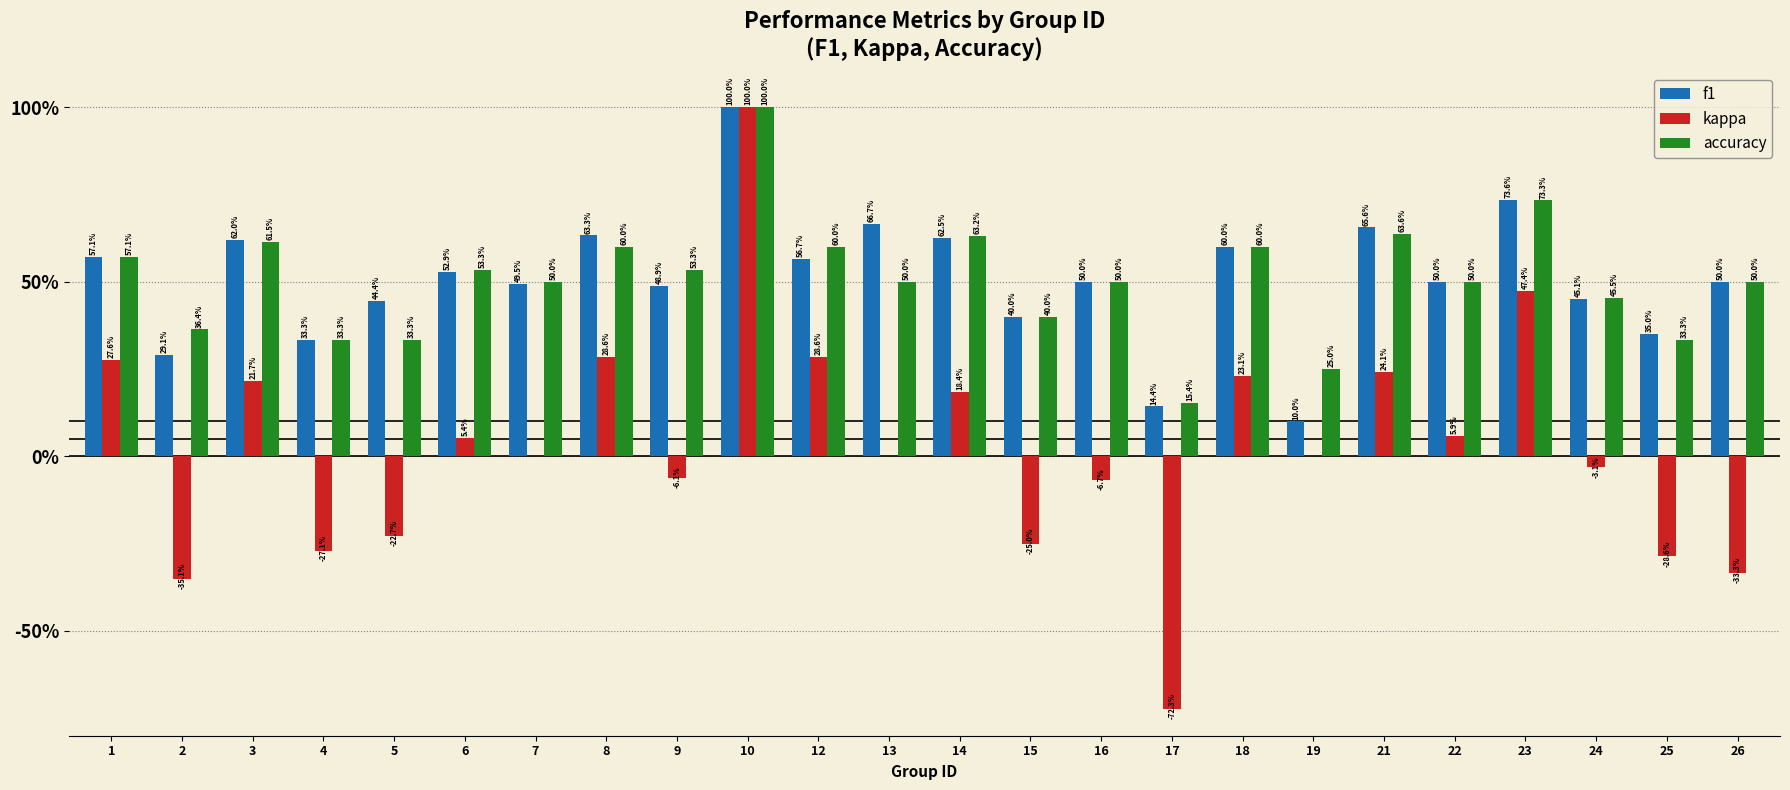

Between 6 and 17, which is larger?

6